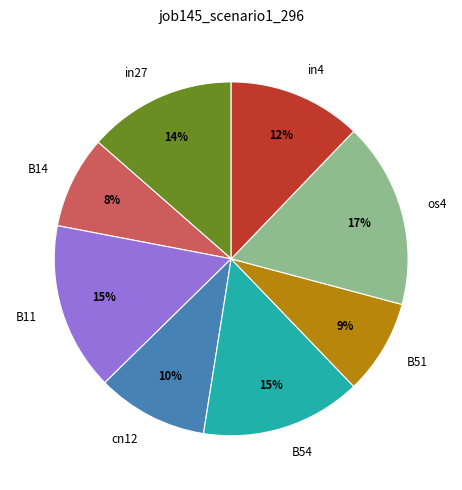

To the nearest percent, what percentage of the pie is in4?

12%